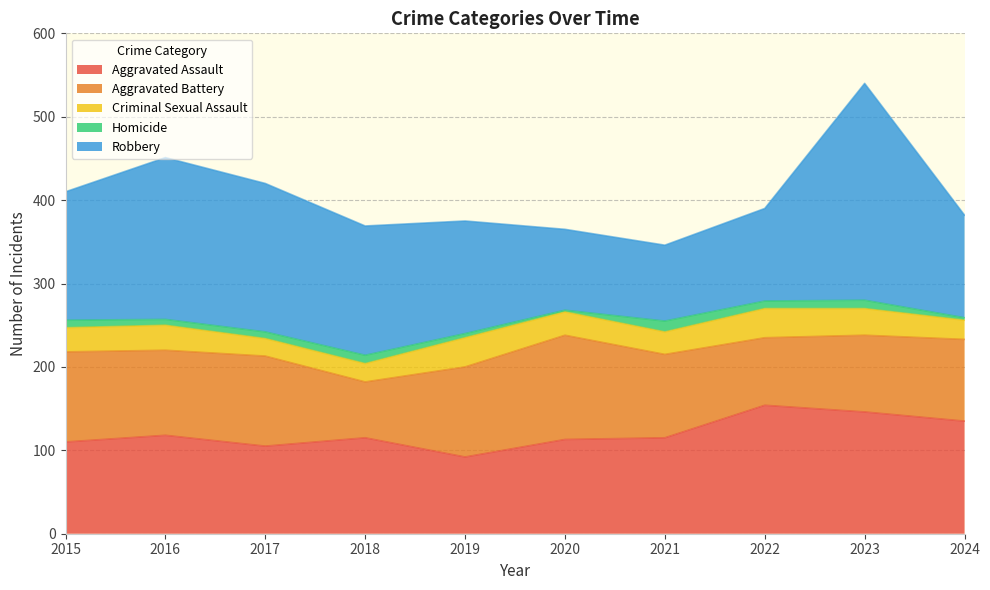

What is the value of the Criminal Sexual Assault point at the 9th from the left?

32